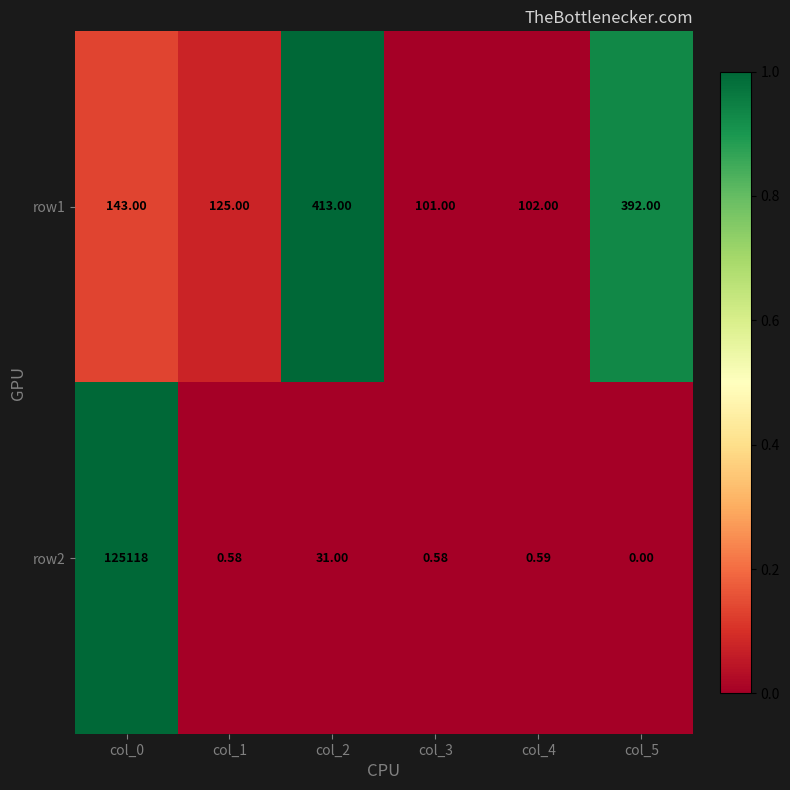

Is the value of row1 at col_3 greater than the value of row2 at col_3?

Yes